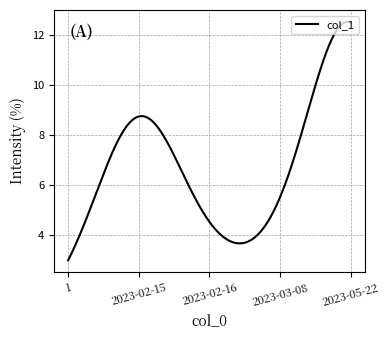

What is the difference between the maximum and minimum values?

9.5